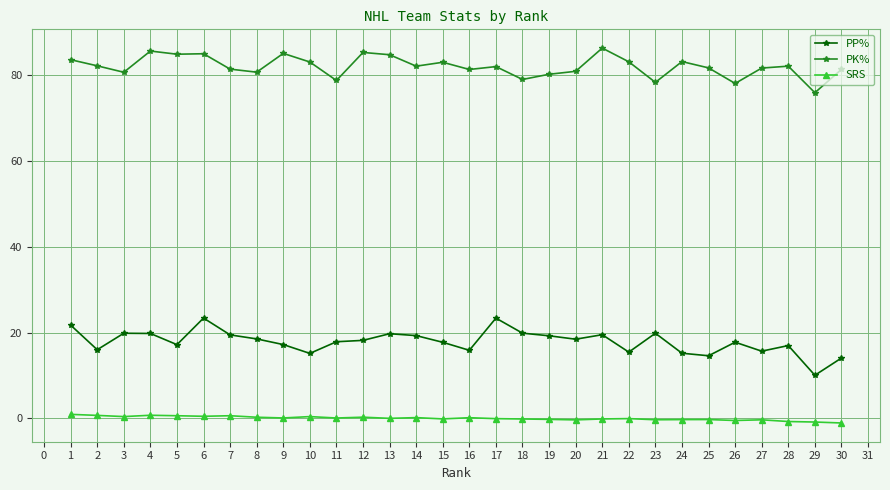

Which series changed the most between 6 and 10?

PP%